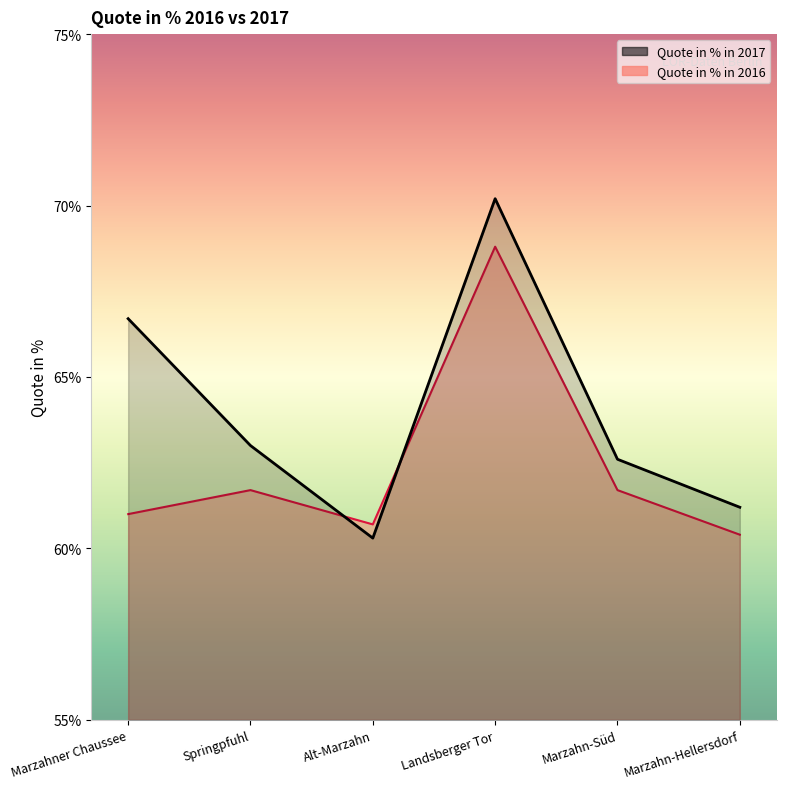

Reading right to left, transcribe all the data shown in this chart.

Quote in % in 2017: 61.2	62.6	70.2	60.3	63.0	66.7
Quote in % in 2016: 60.4	61.7	68.8	60.7	61.7	61.0